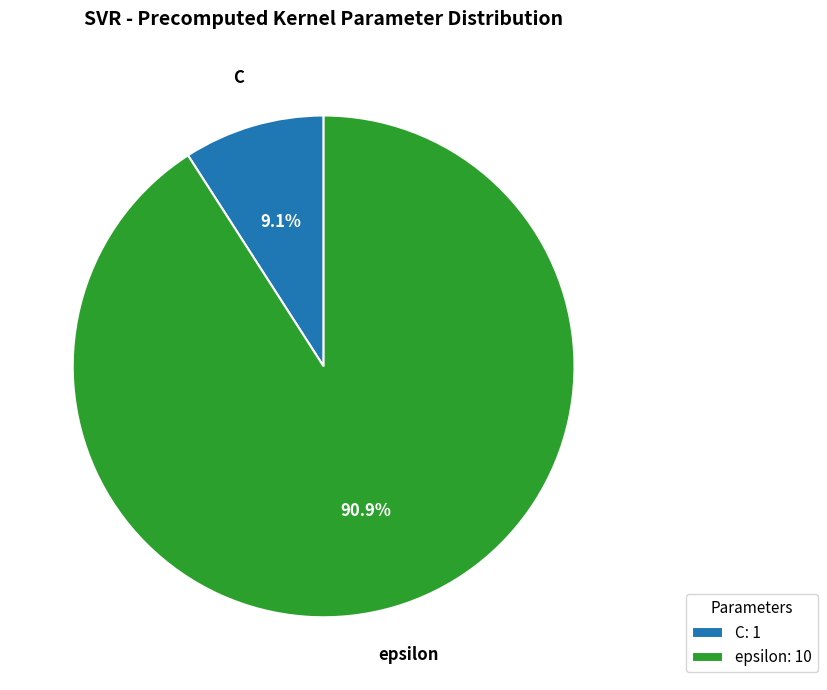

What is the ratio of the value at C to the value at epsilon?

0.1